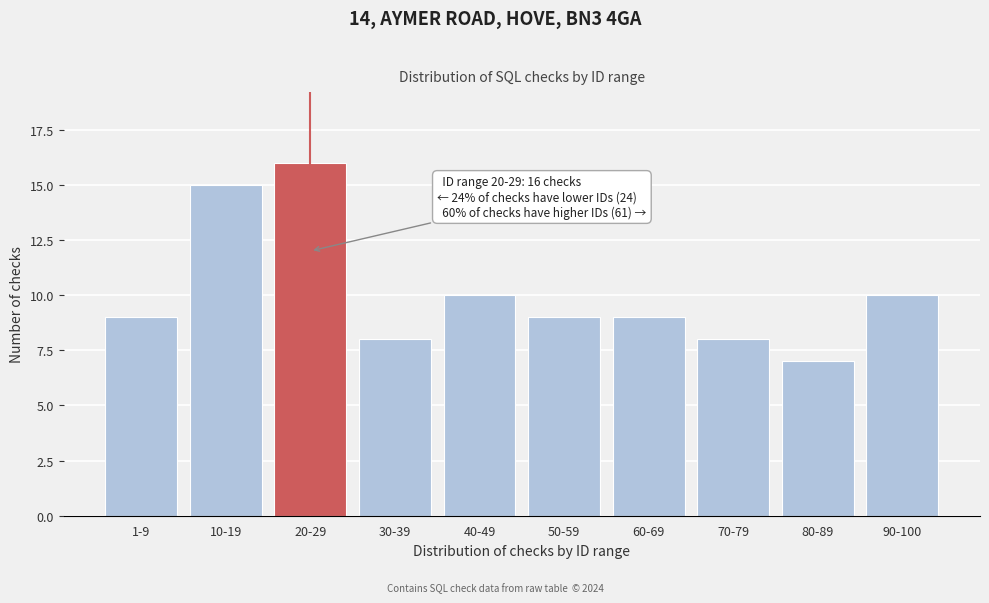

Reading right to left, what are all the values shown in this chart?

90-100=10	80-89=7	70-79=8	60-69=9	50-59=9	40-49=10	30-39=8	20-29=16	10-19=15	1-9=9